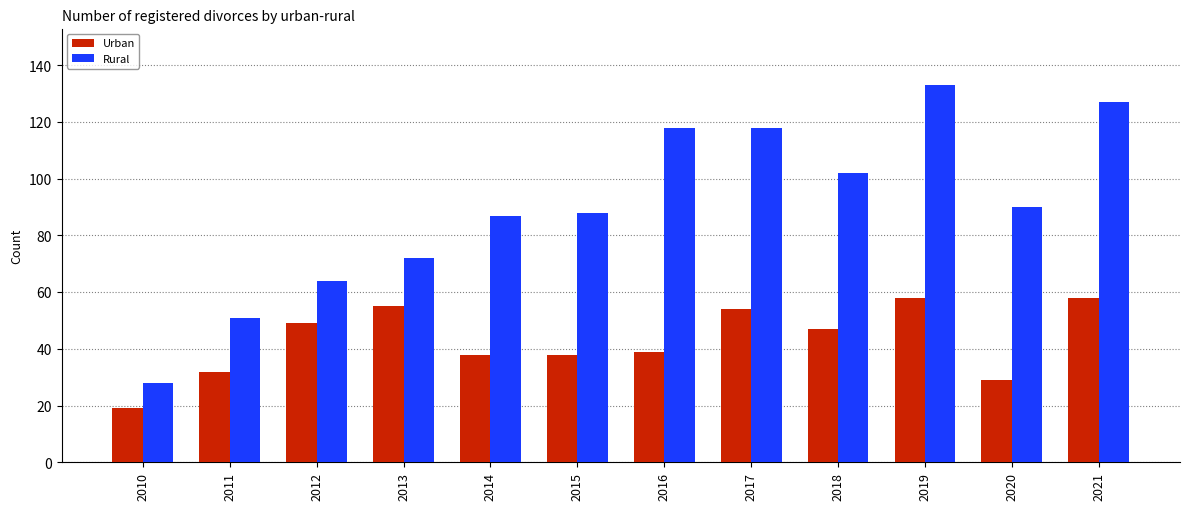

Is it true that Rural equals 127 at 2021?

True